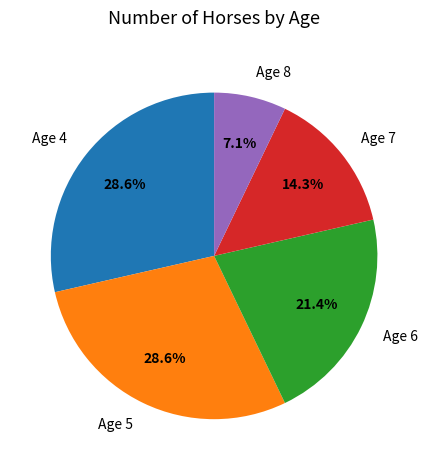

What percentage is the Age 4 slice, to the nearest percent?

29%